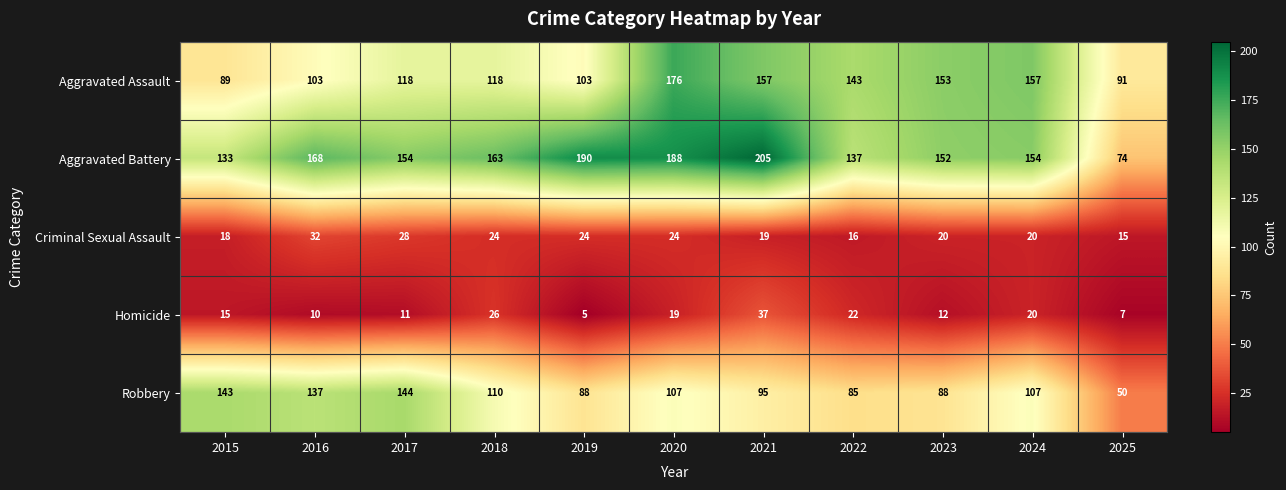

Which label corresponds to the largest value in the chart?

2021